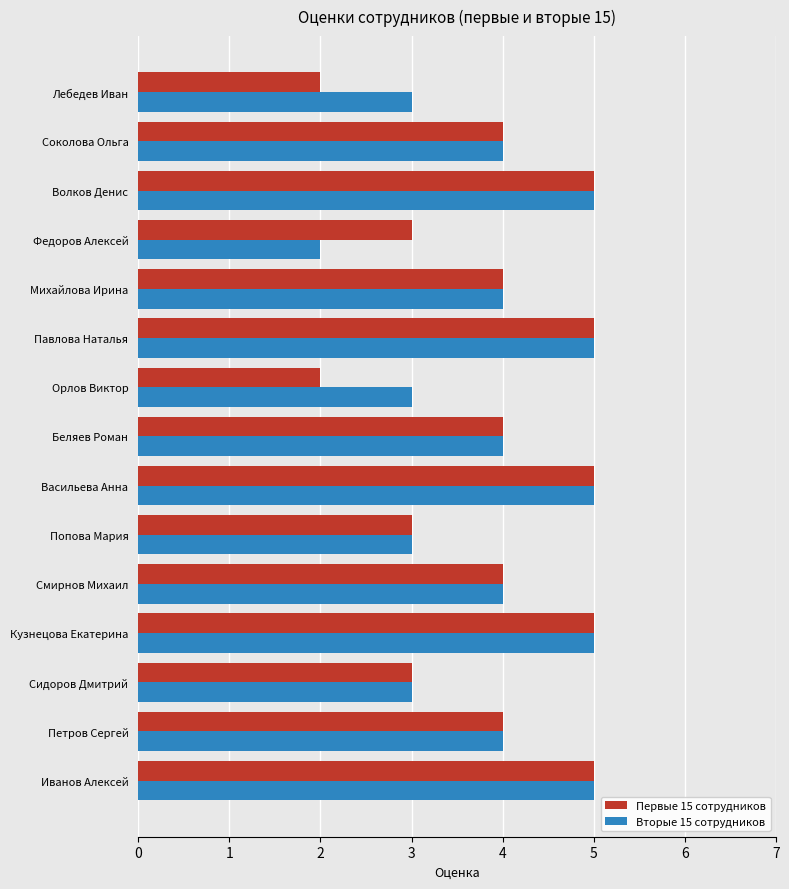

What is the sum of the Вторые 15 сотрудников values at Михайлова Ирина and Федоров Алексей?

6